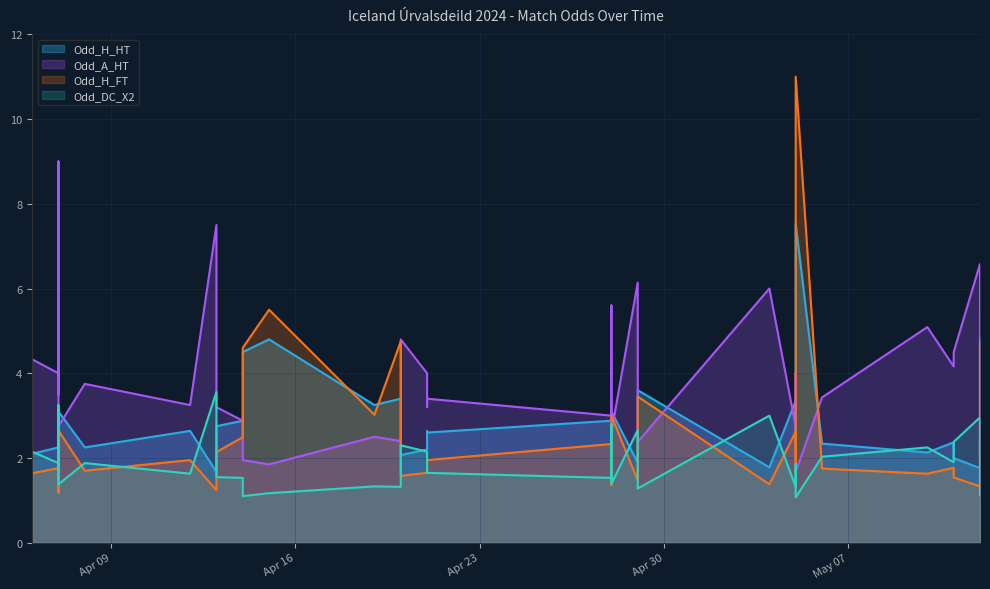

Where is the first local maximum for Odd_DC_X2?

2024-04-07